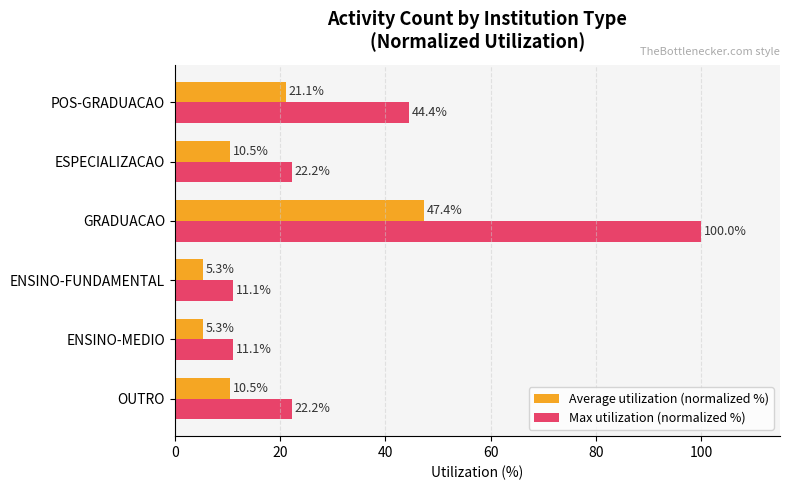

True or false: Max utilization (normalized %) has a value of 15.1 at OUTRO.

False